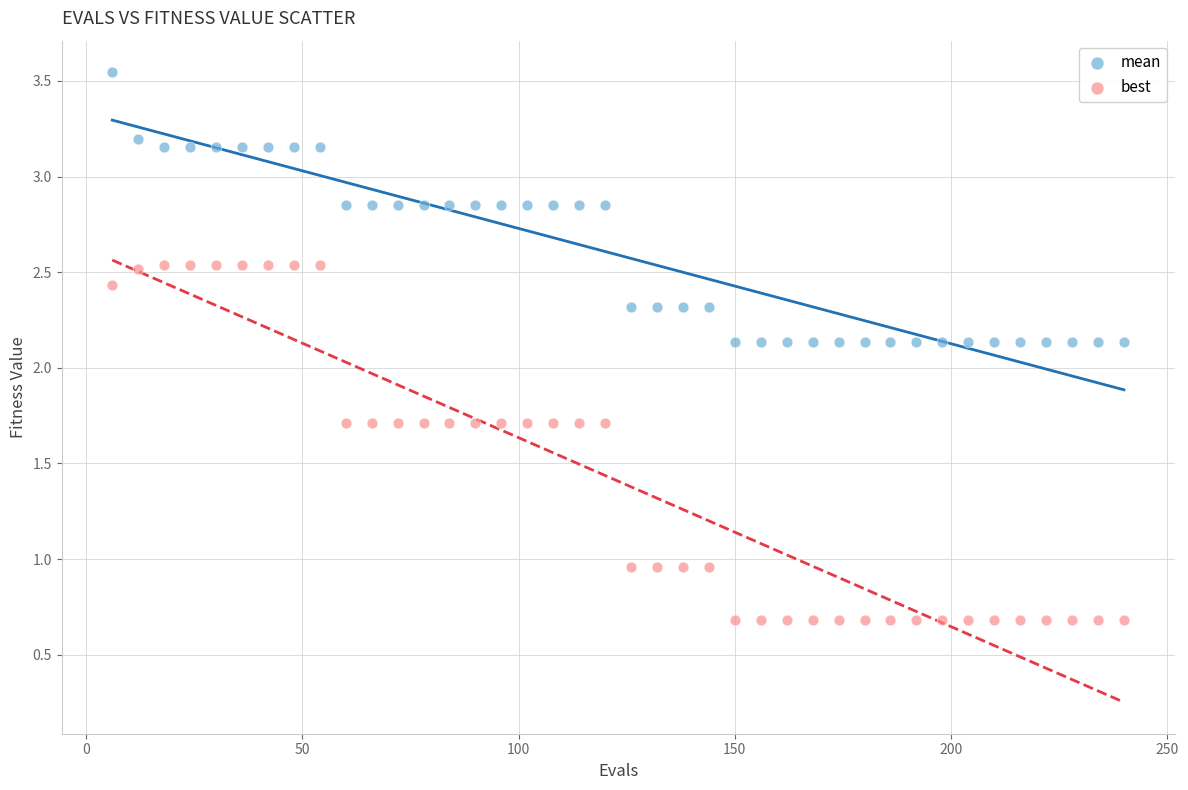

Which series has the widest spread of Y values?

best